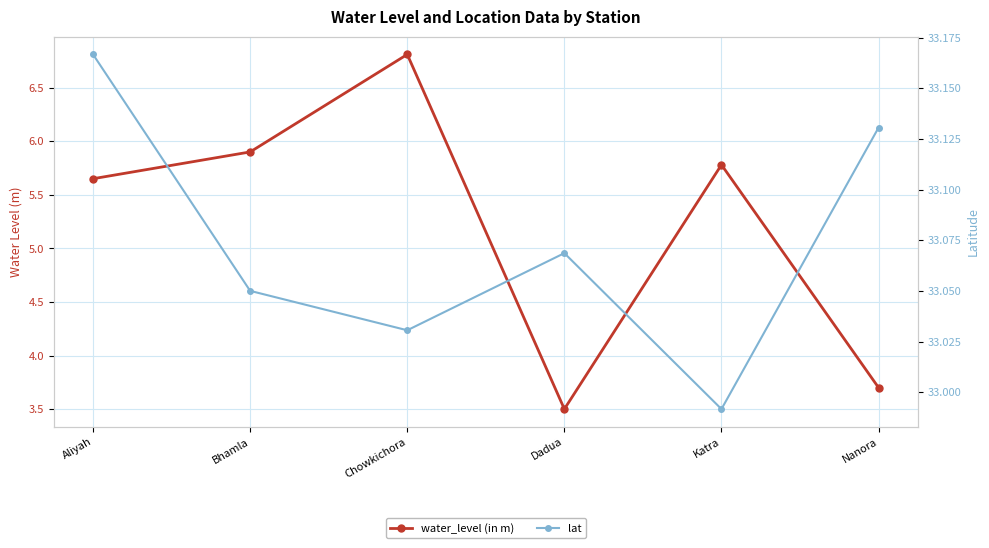

Which series has the largest range (max minus min)?

water_level (in m)